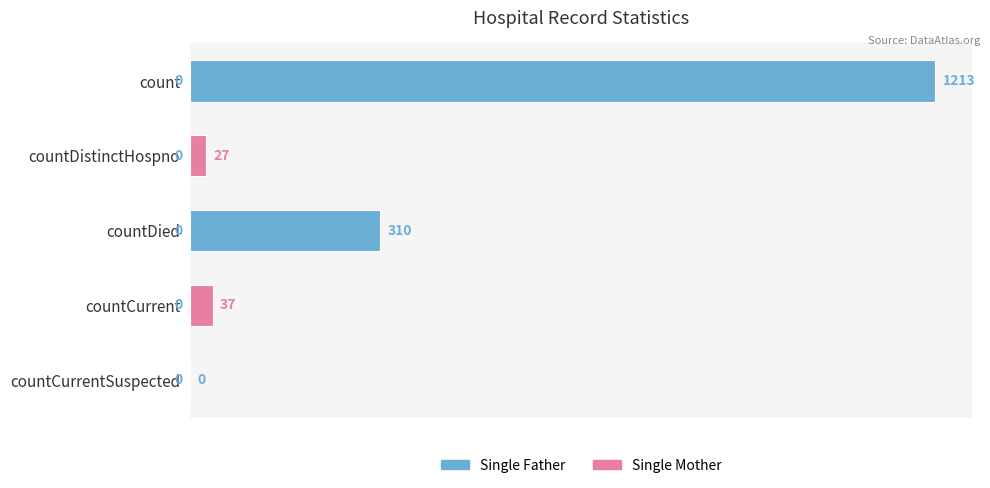

Does the chart contain stacked bars?

No